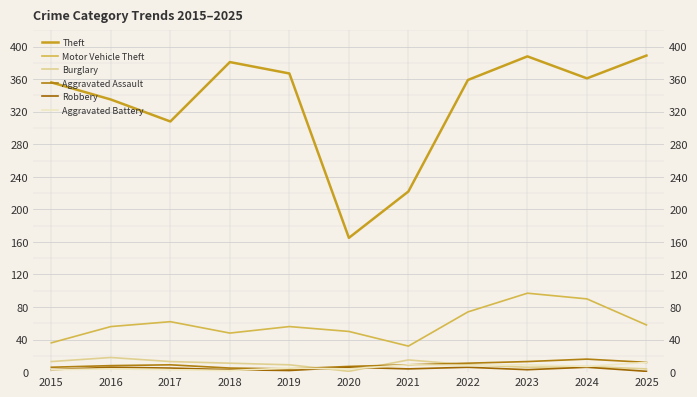

Is it true that Theft equals 165 at 2020?

True